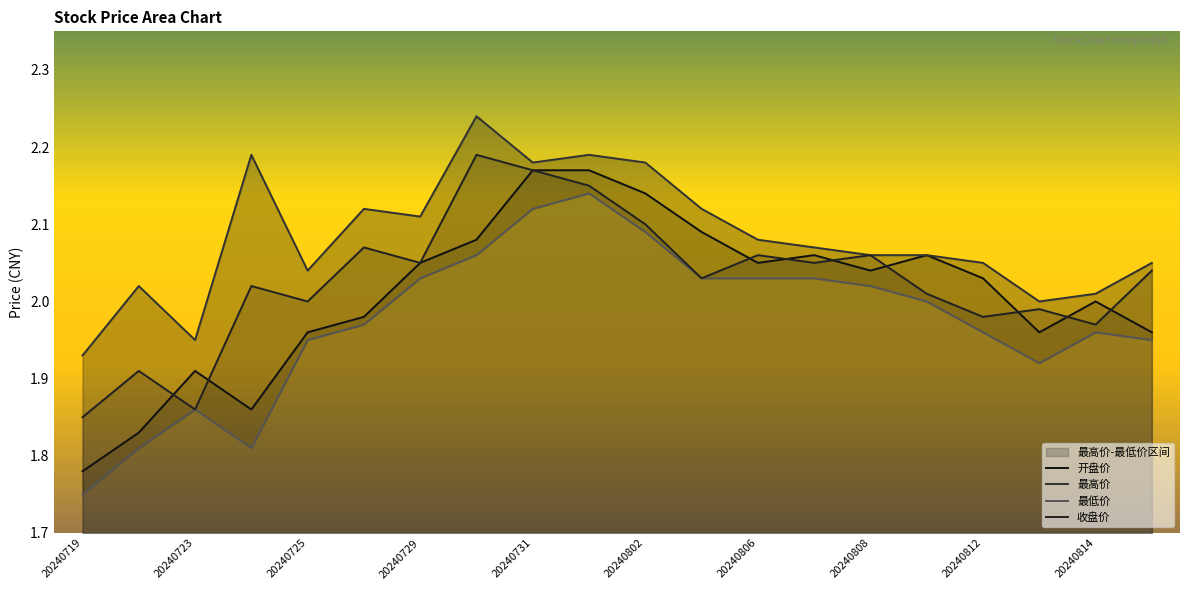

In 收盘价, how many points are lower than both neighbors (excluding endpoints)?

7